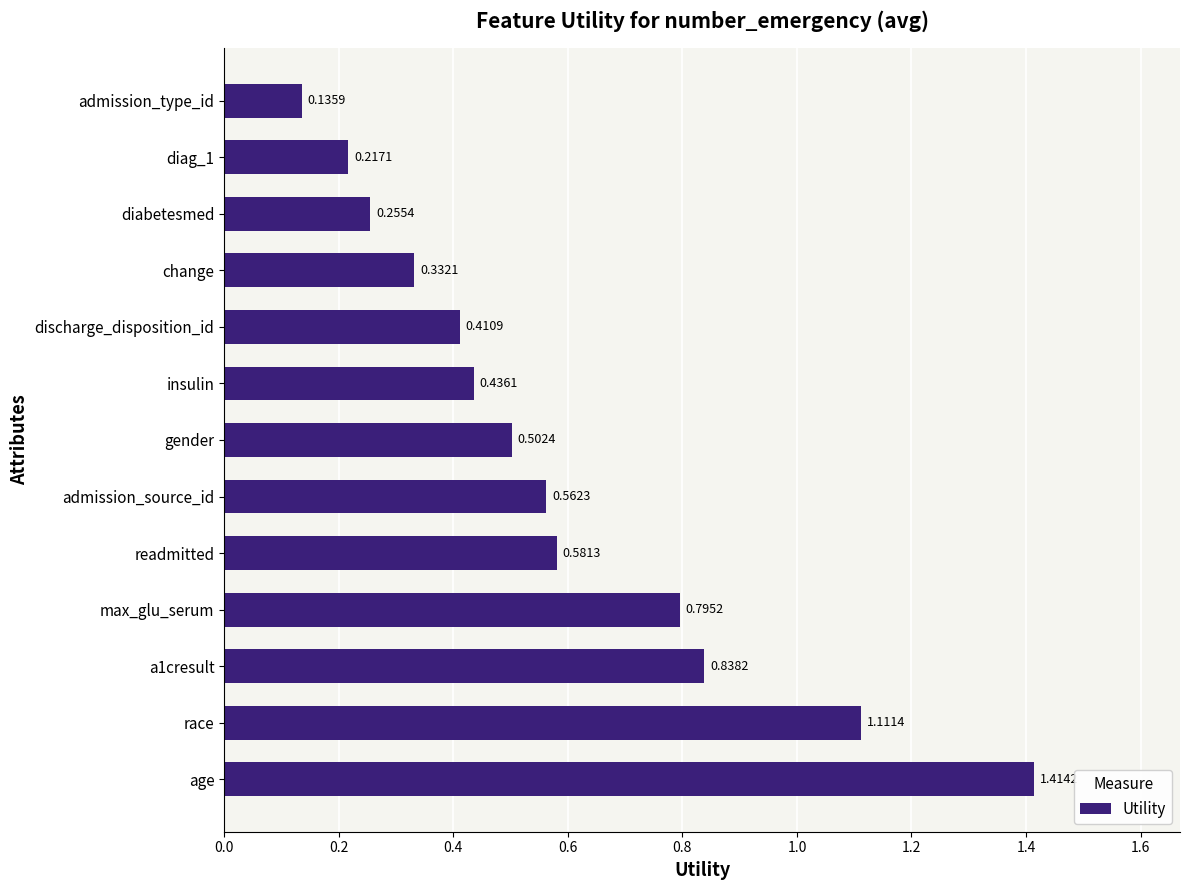

How many bars are there in total?

13